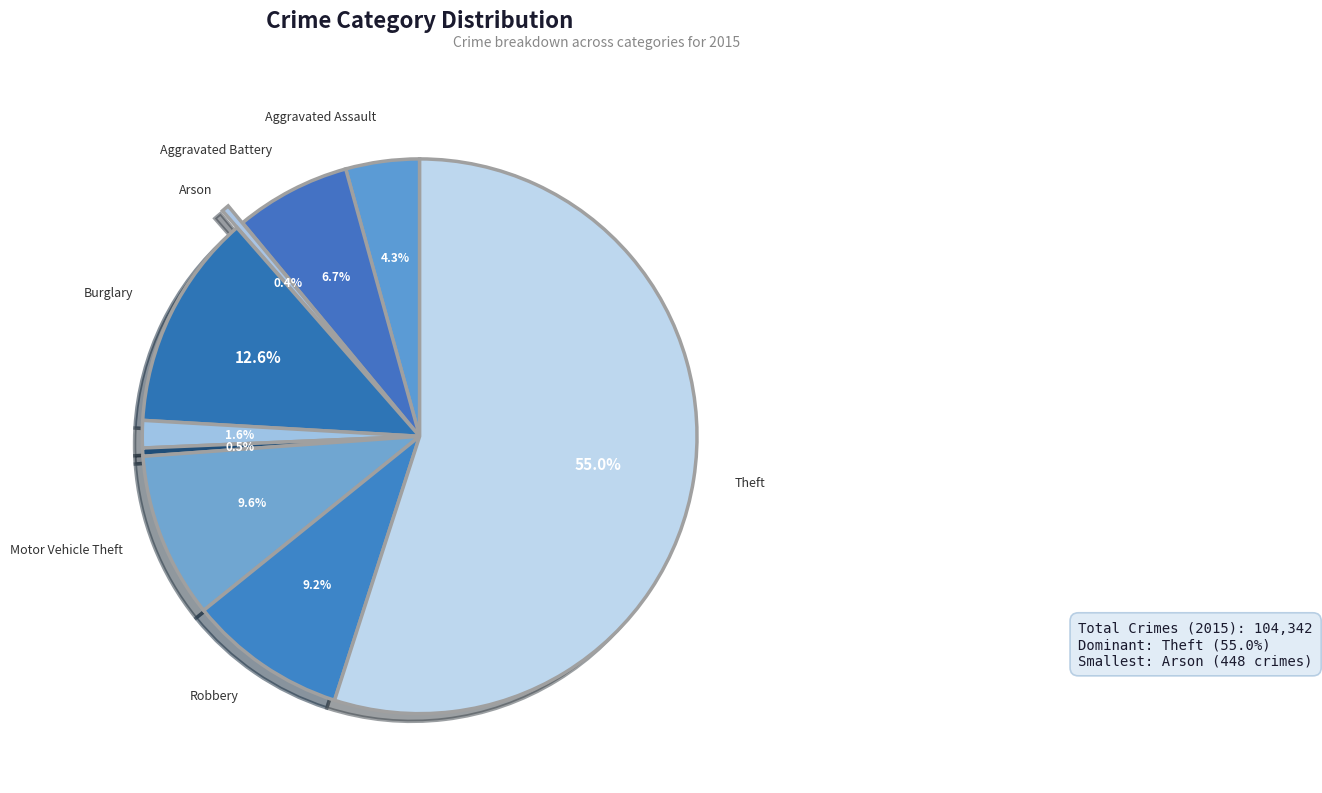

To the nearest percent, what is the difference between the largest and smallest slice percentages?

55%